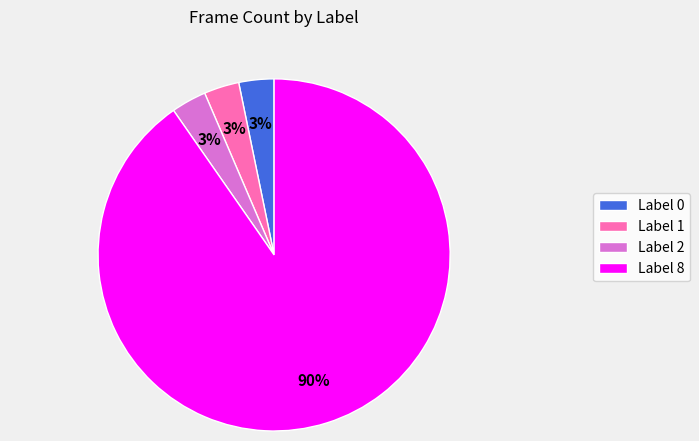

Count the number of slices in the pie.

4